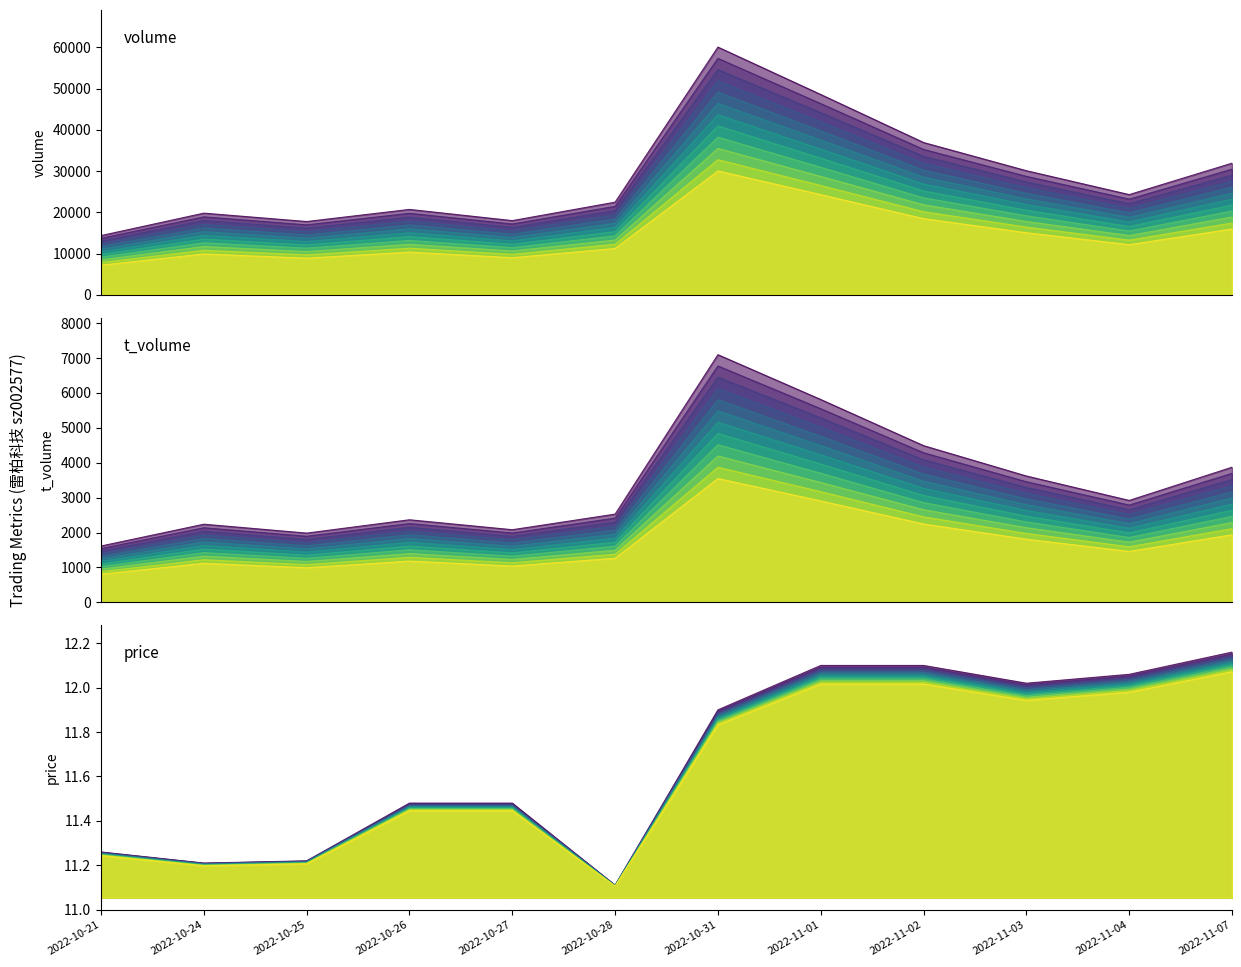

Reading left to right, what are all the values shown in this chart?

volume: 14354.0	19799.0	17766.0	20703.0	17986.0	22463.0	60084.0	48583.0	36934.0	30095.0	24299.0	31922.0
t_volume: 1540.6	2137.2	1893.8	2258.5	1986.4	2413.1	6773.5	5547.8	4285.9	3455.5	2787.3	3696.0
price: 11.3	11.2	11.2	11.5	11.5	11.1	11.9	12.1	12.1	12.0	12.1	12.2